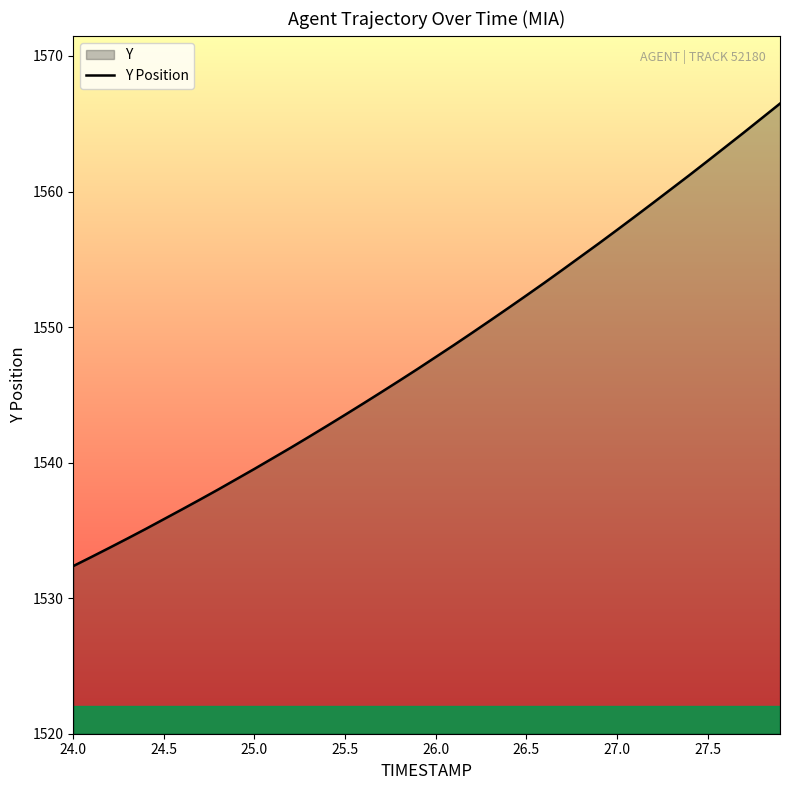

Which has a higher value, 27.0 or 25.0?

27.0